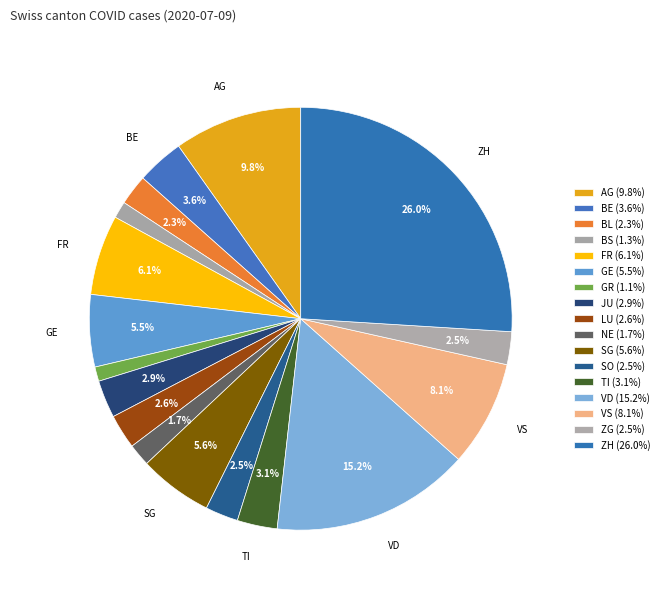

Combined, do ZH and SO account for over 50%?

No